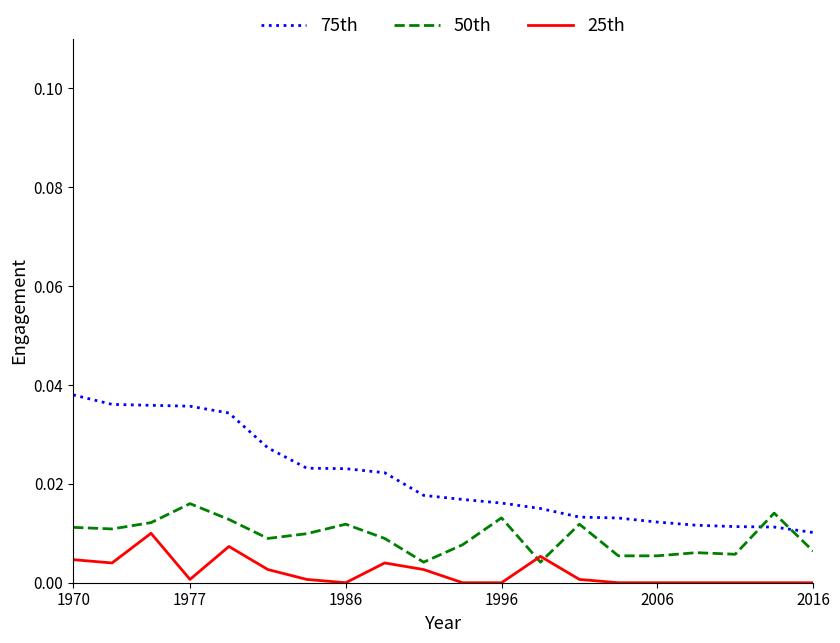

Which series has the largest total across all categories?

75th